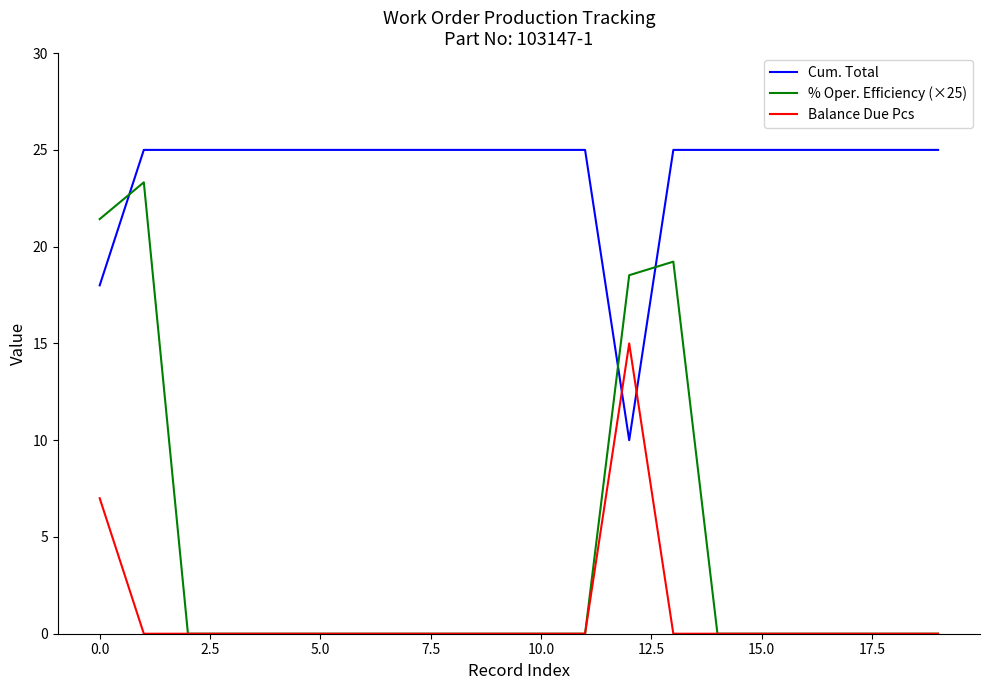

How many intersections are there between Balance Due Pcs and Cum. Total?

2